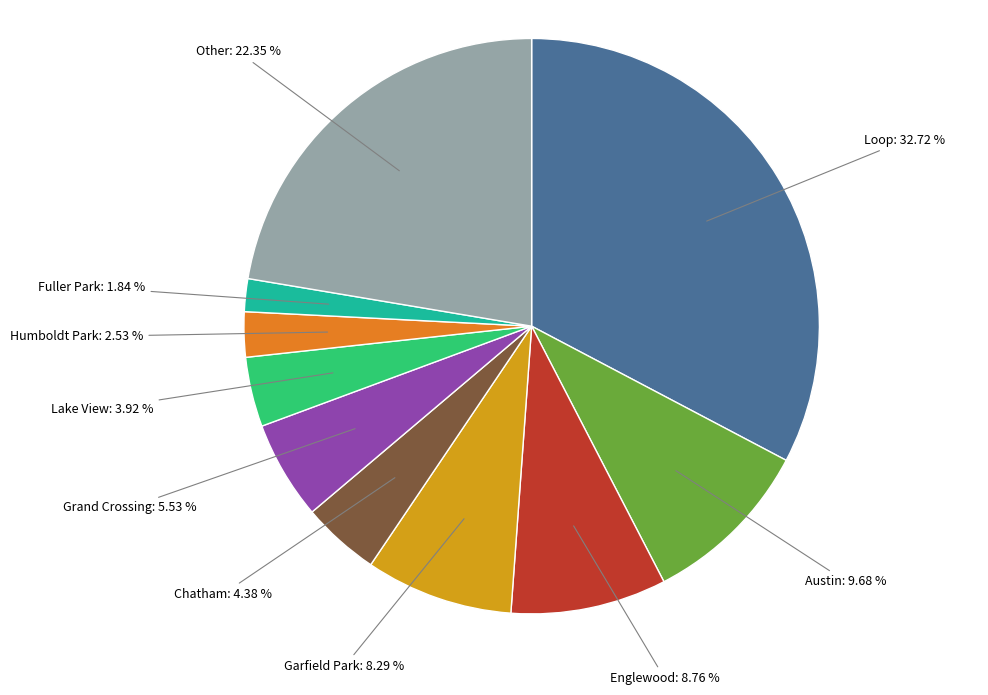

How many segments does this pie chart have?

10